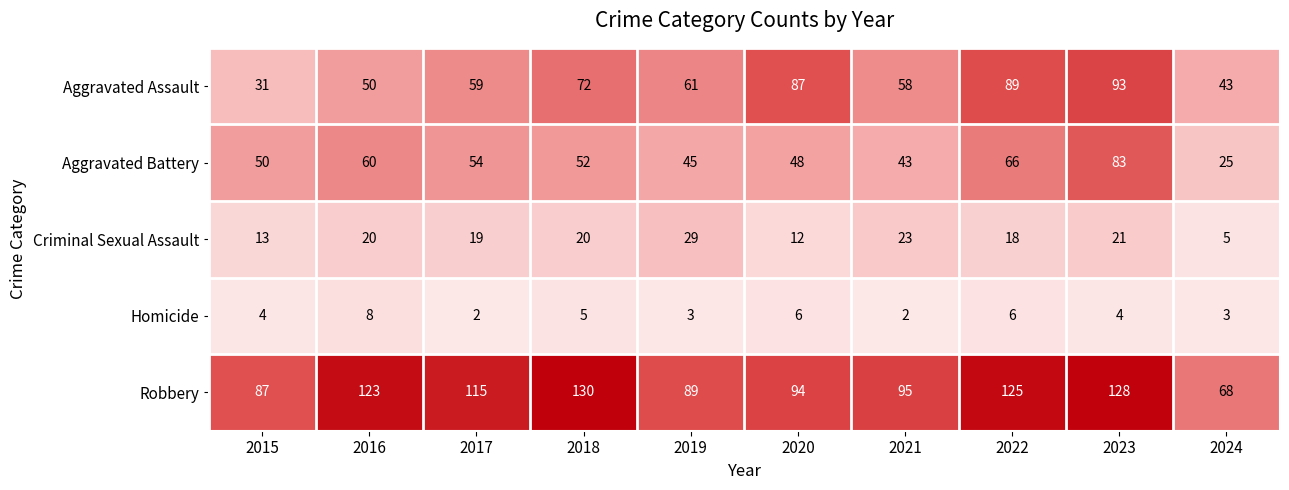

Which series has the largest total across all categories?

Robbery